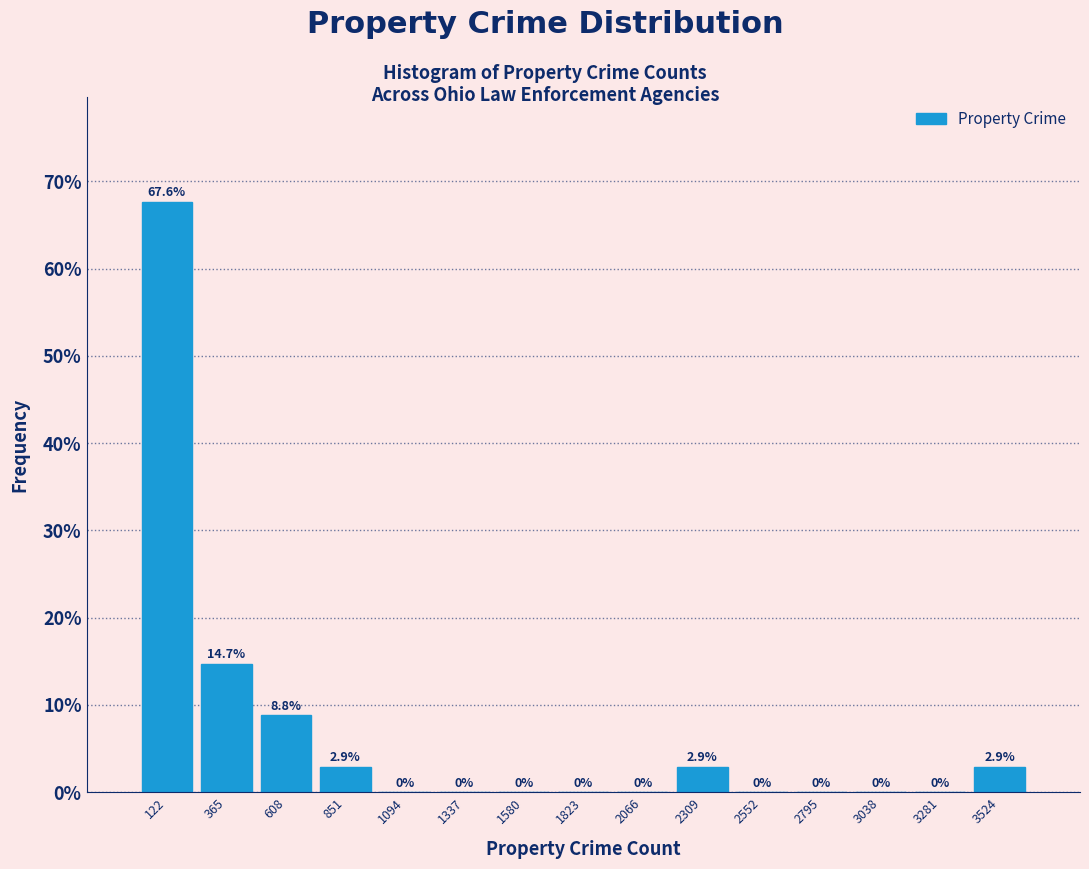

Over which range of the x-axis is the bar tallest?

0 to 250